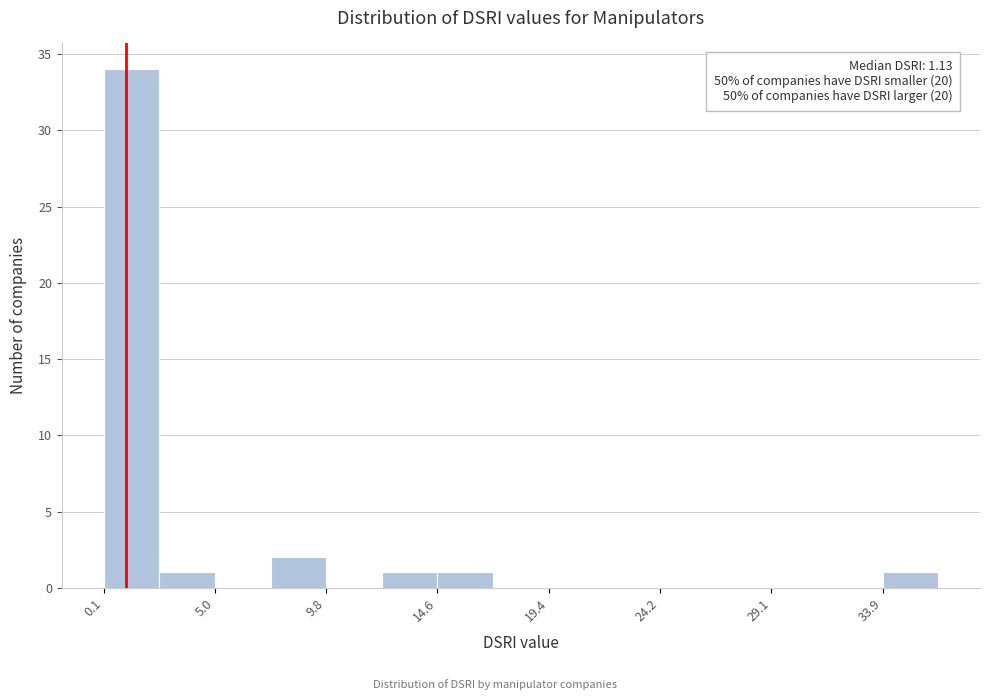

Which range on the x-axis has the tallest bar?

0.0 to 2.5